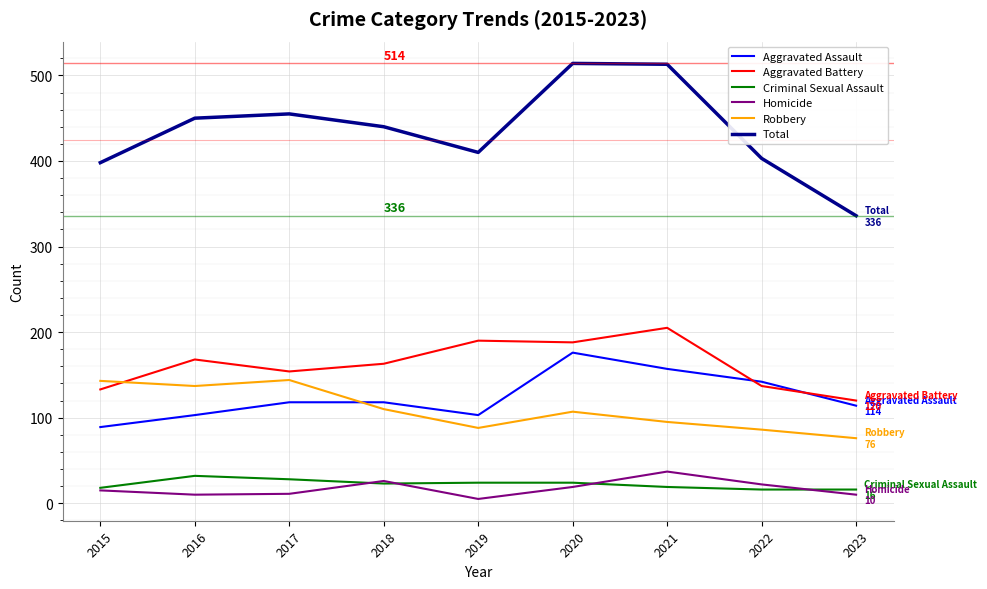

At which label does Criminal Sexual Assault first exceed 23?

2016